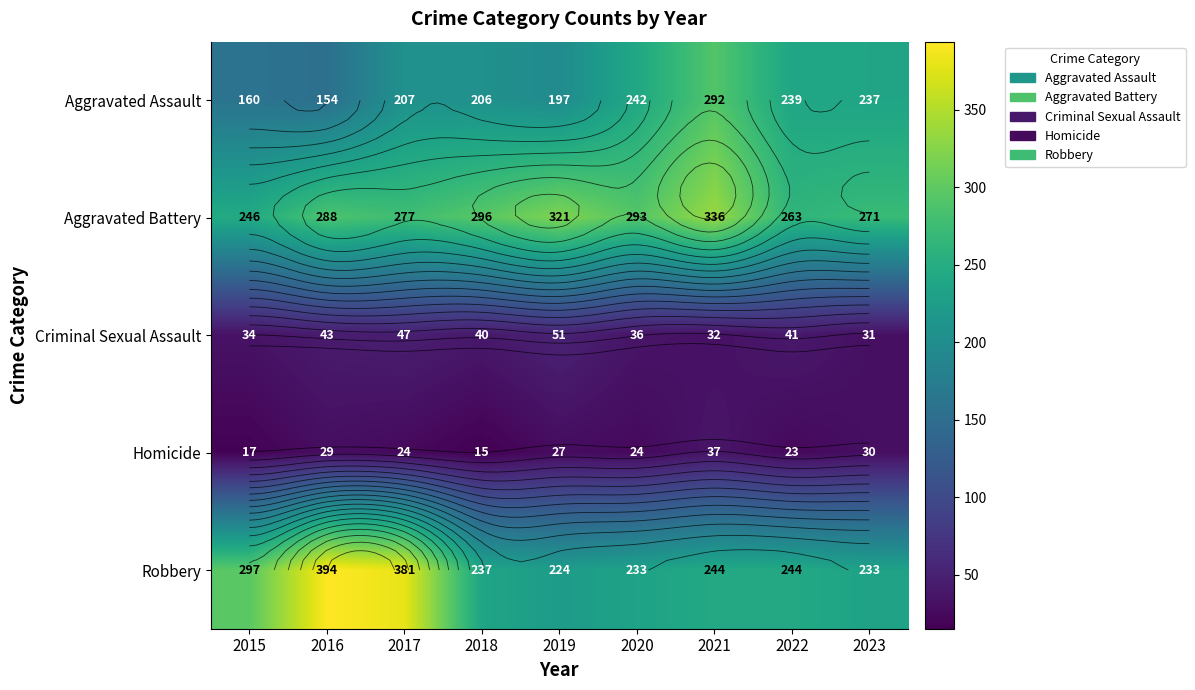

What is the difference between the maximum and minimum values in the Robbery series?

170